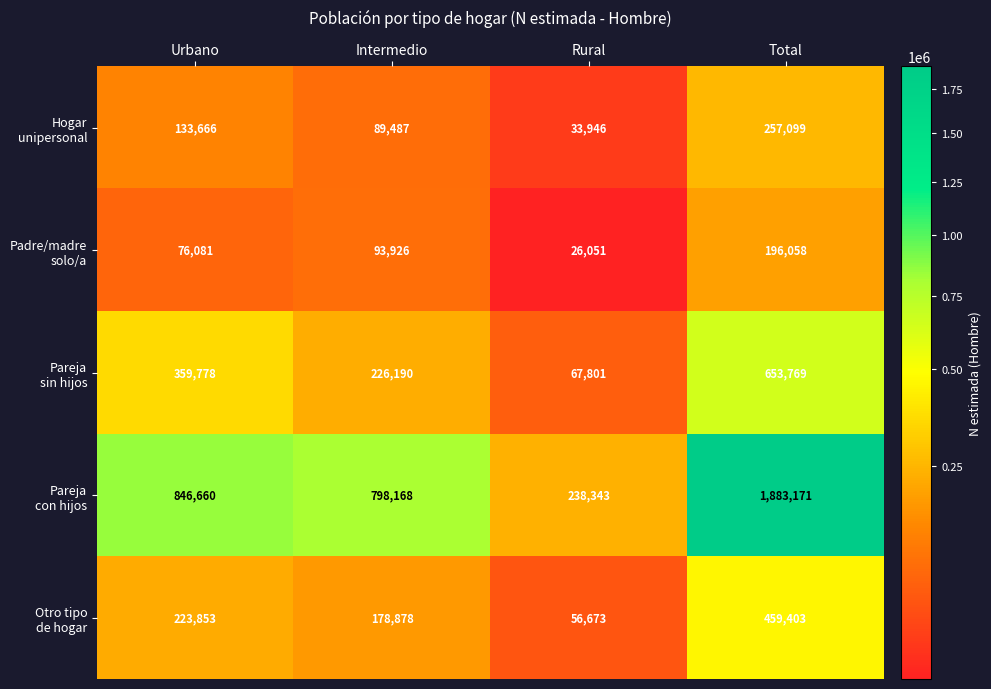

At how many categories does at least one series exceed 75813?

4